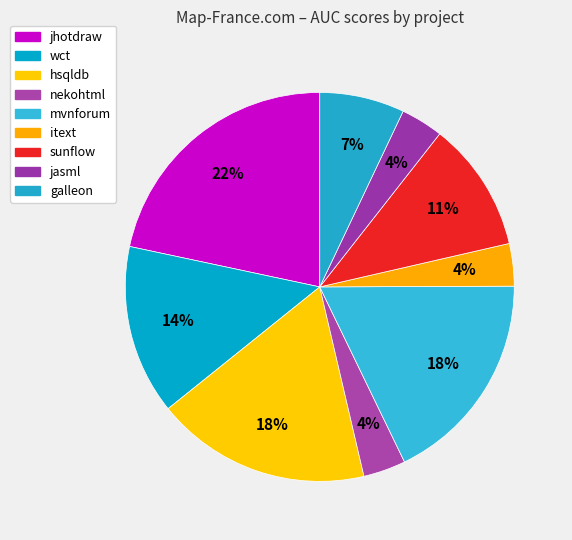

Does any single category account for the majority?

No